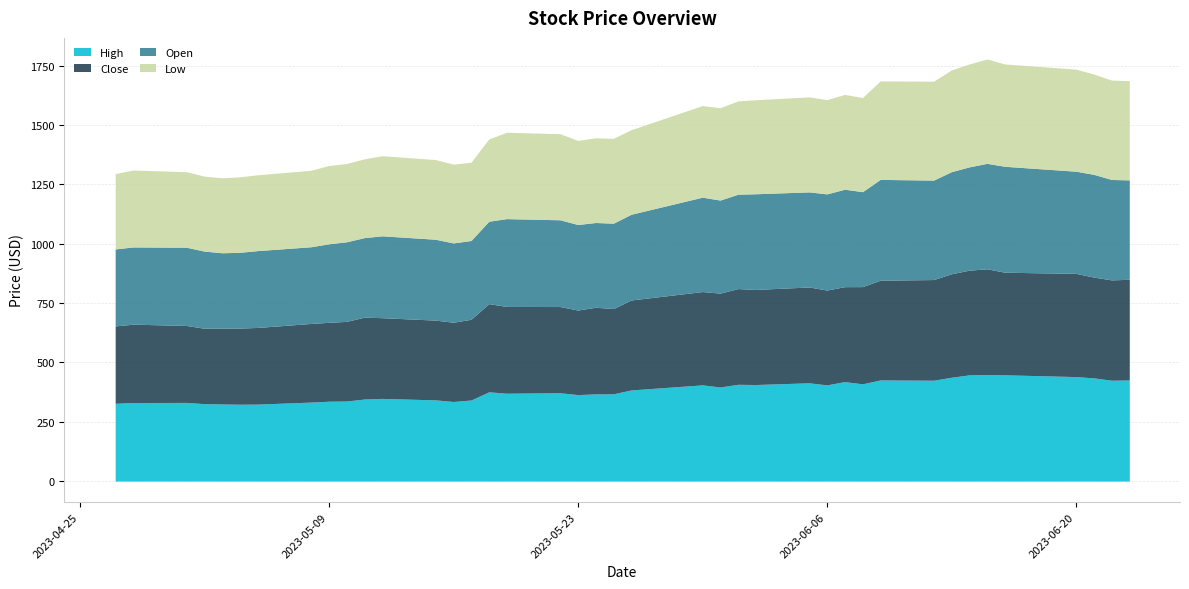

What are all the series names shown in the legend?

High, Close, Open, Low